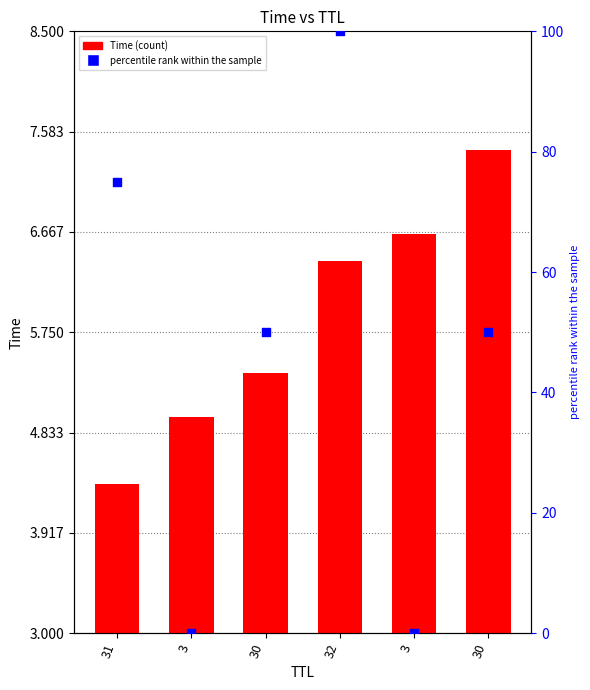

Which series has the largest total across all categories?

percentile rank within the sample